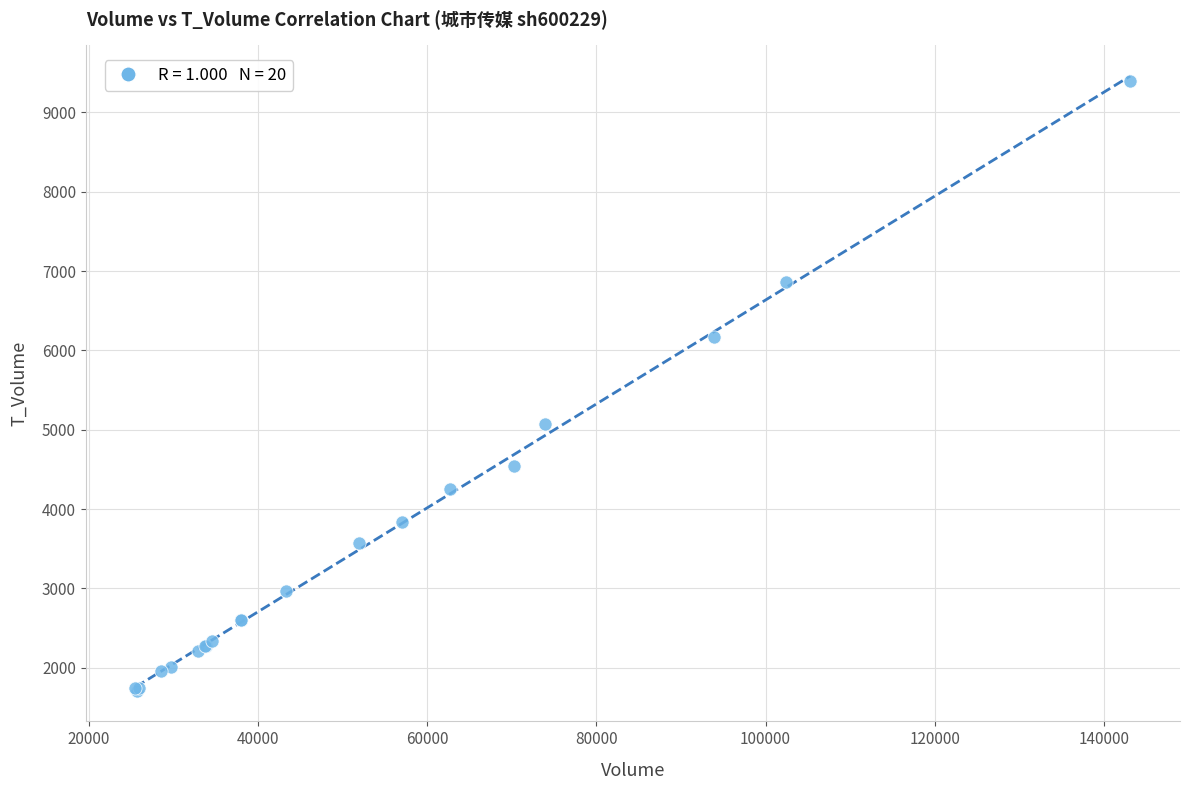

What Y value in the scatter plot is closest to 5553?

5070